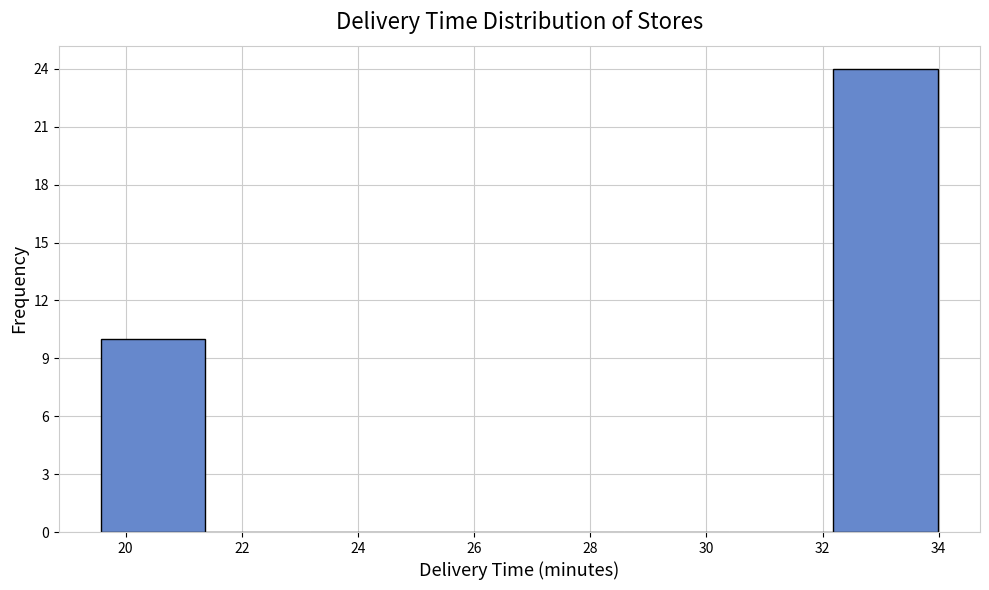

Reading left to right, transcribe this chart: for each bar, give the range it covers on the x-axis and its height. Neither the bar edges nor the heights are printed on the chart, so give them approximately, as read against the axes.

19.6 to 21.4: 10
21.4 to 23.2: 0
23.2 to 25.0: 0
25.0 to 26.8: 0
26.8 to 28.6: 0
28.6 to 30.4: 0
30.4 to 32.2: 0
32.2 to 34.0: 24